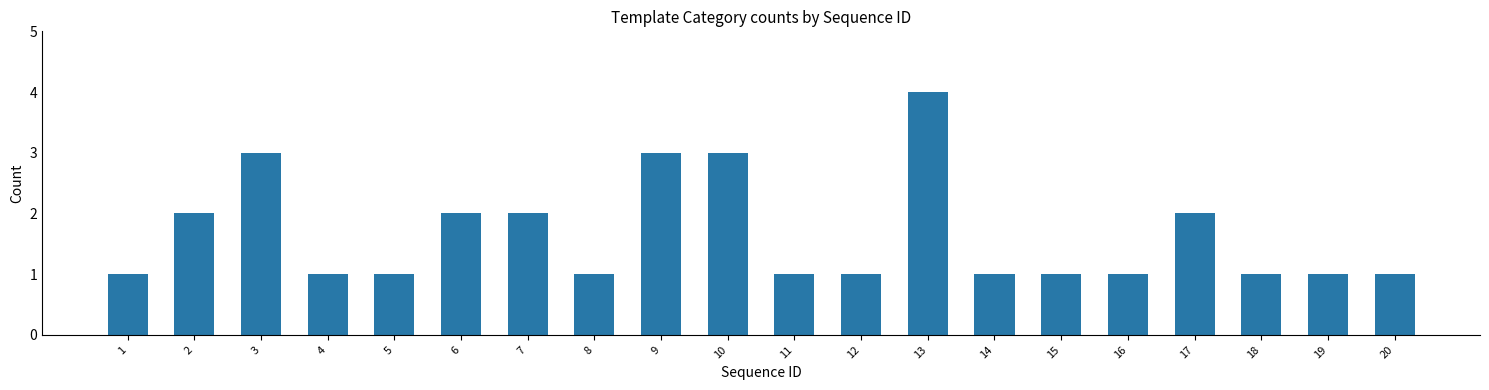

What is the value of the 6th bar from the left?

2